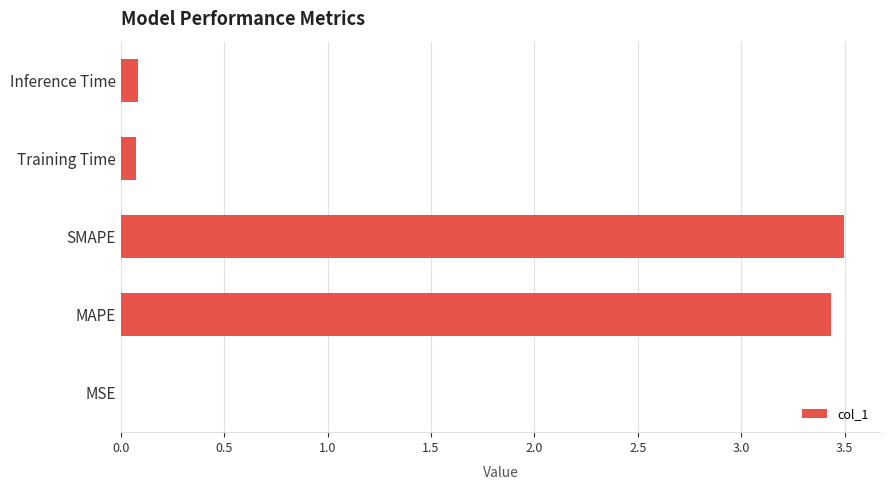

Which label corresponds to the largest value in the chart?

SMAPE